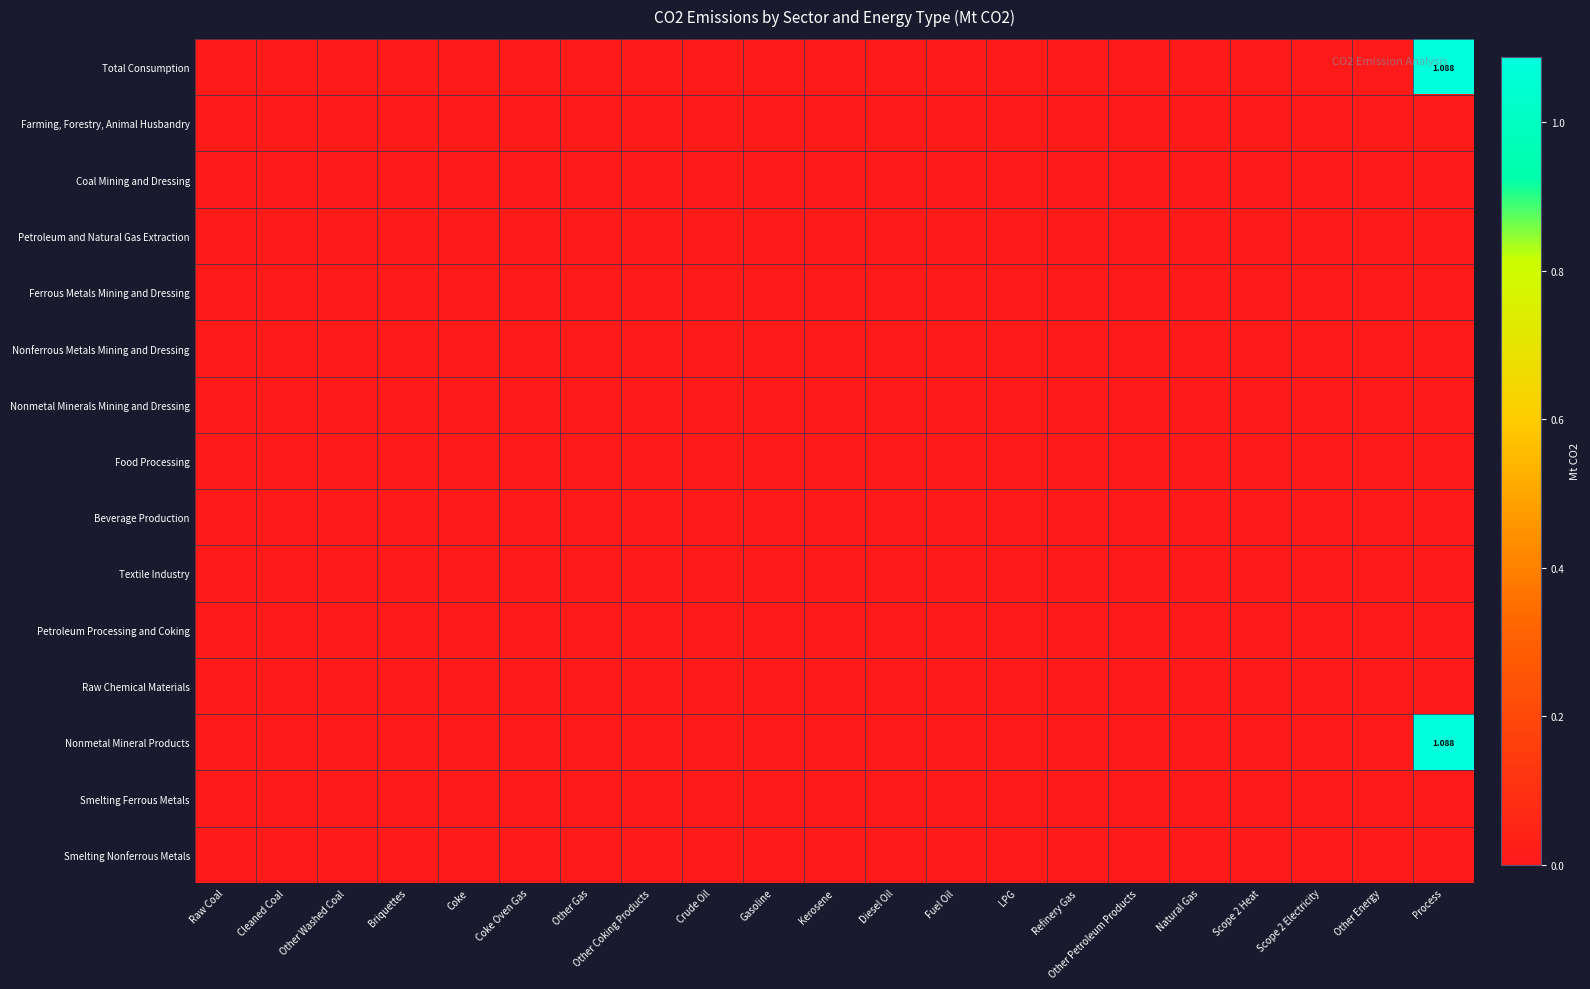

Is the value of Smelting Ferrous Metals at Kerosene greater than the value of Raw Chemical Materials at Other Gas?

No